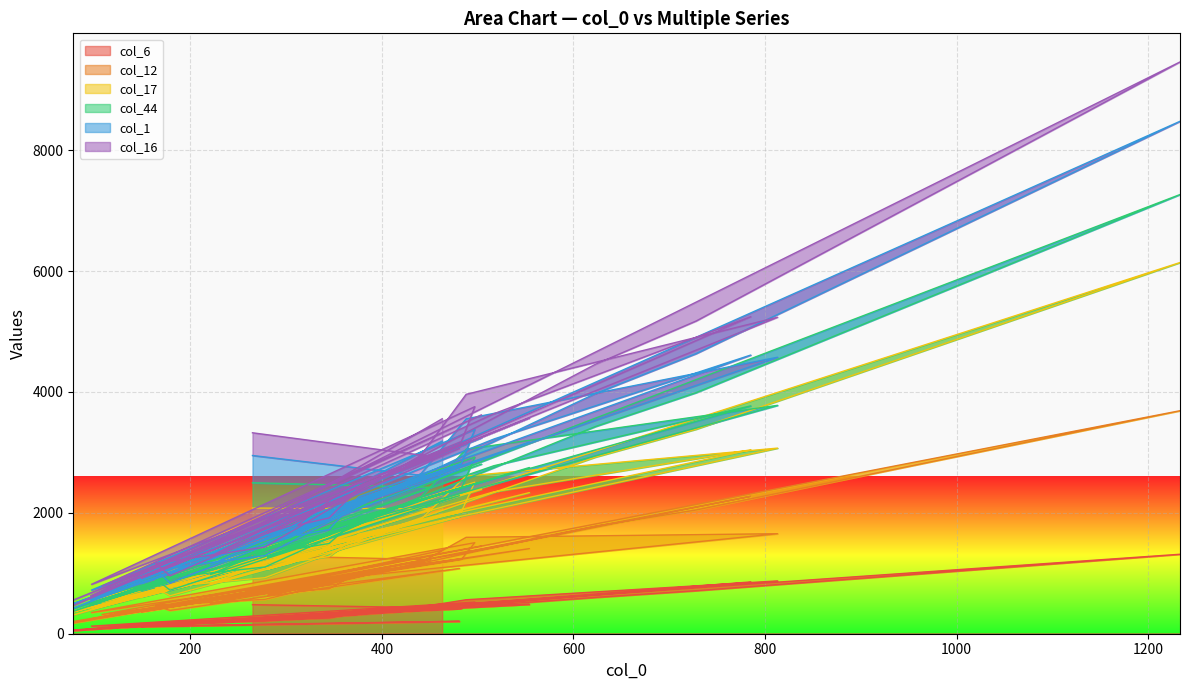

How many data points in col_17 are above 1498?

19